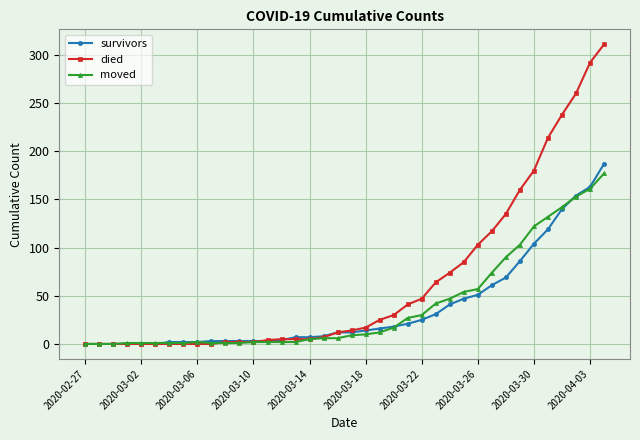

True or false: died and survivors intersect in this chart.

True